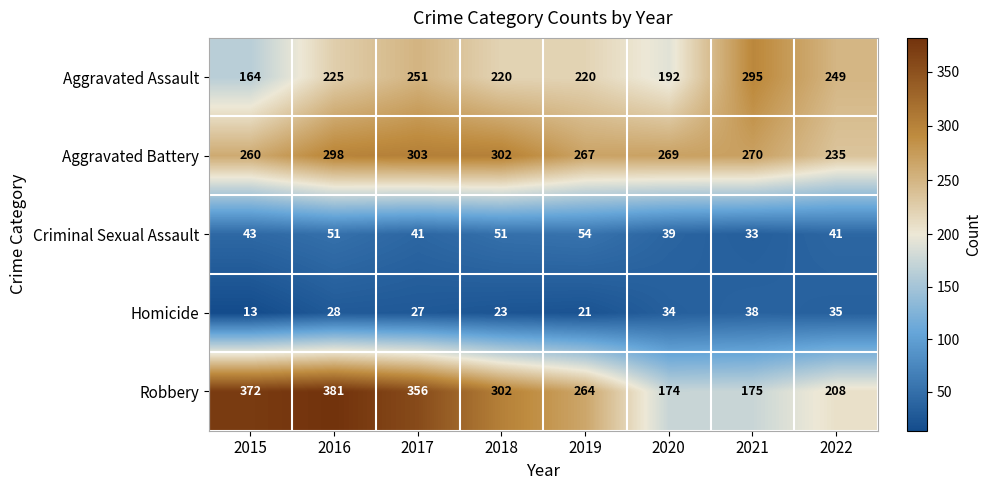

How many distinct data groups are displayed?

5